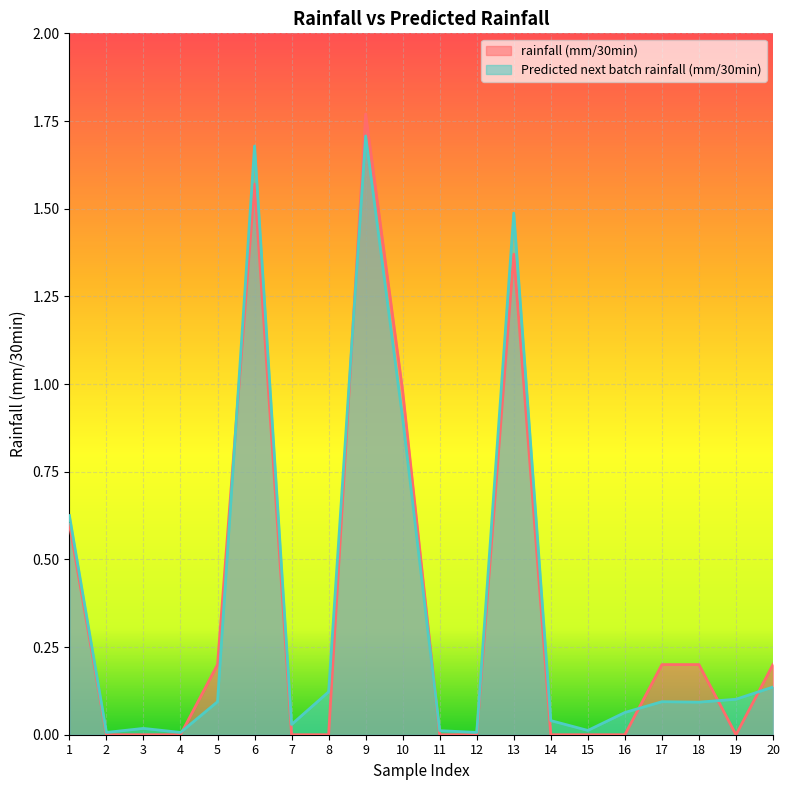

Between which two adjacent categories do Predicted next batch rainfall (mm/30min) and rainfall (mm/30min) first intersect?

4 and 5